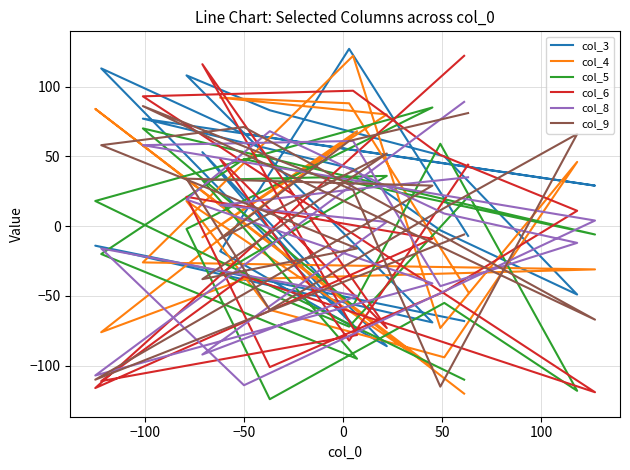

How many data points in col_4 are above -26?

9